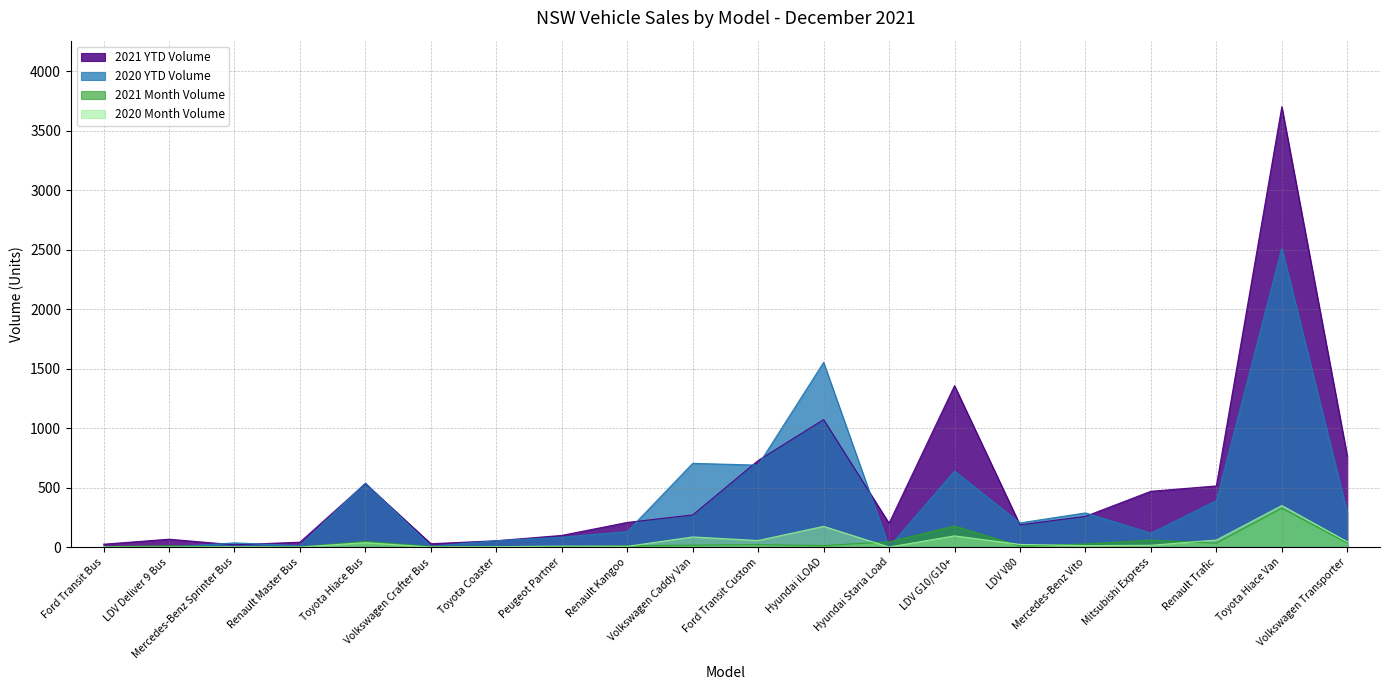

Which series has the largest range (max minus min)?

2021 YTD Volume